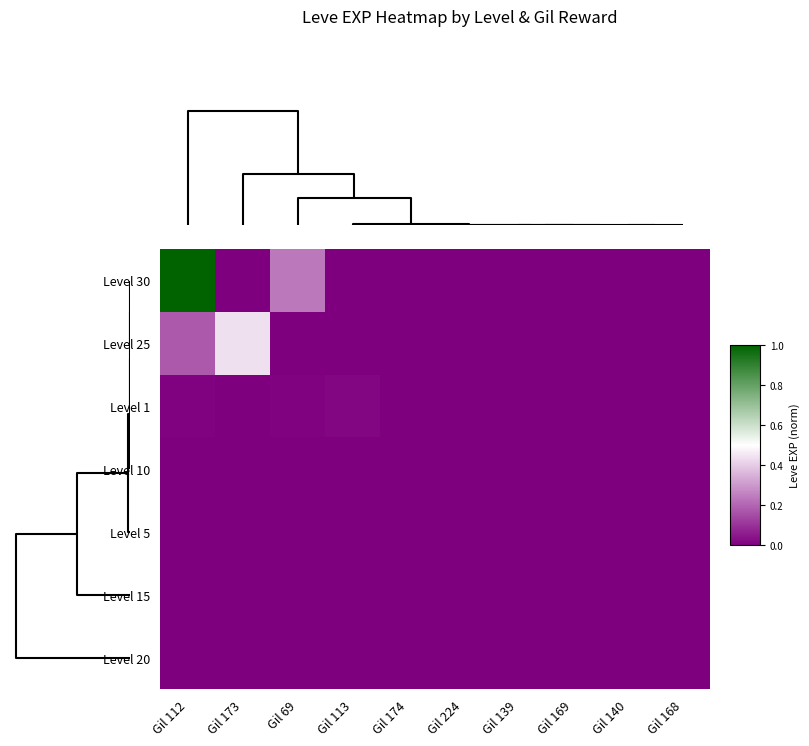

What is the greatest value displayed?

1.0